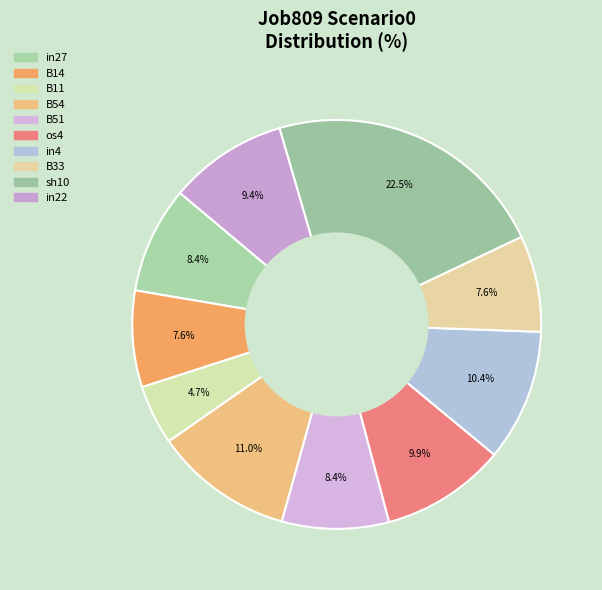

To the nearest percent, what is the average slice percentage?

10%